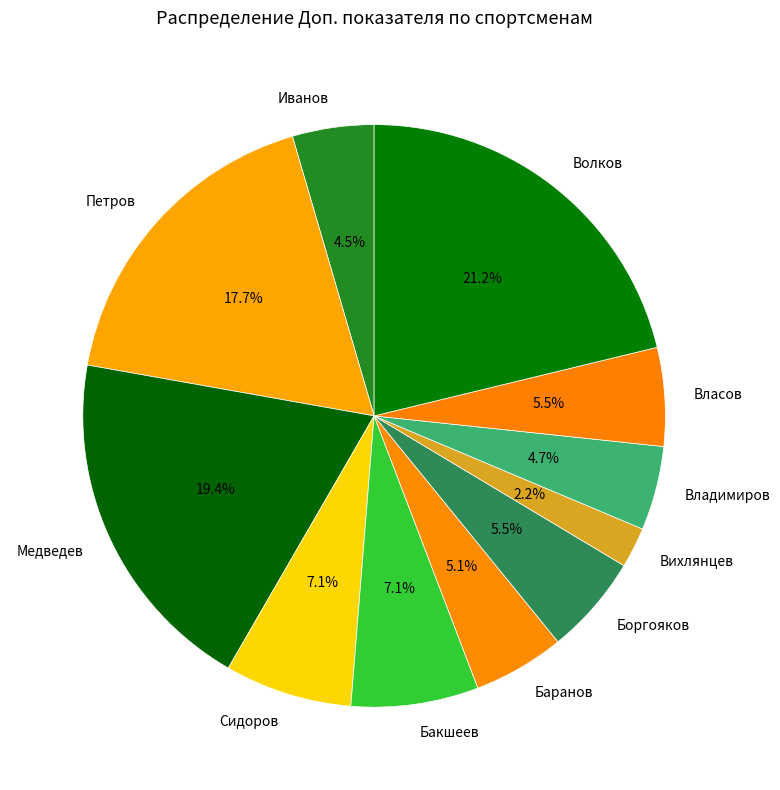

What percentage is the Сидоров slice, to the nearest percent?

7%